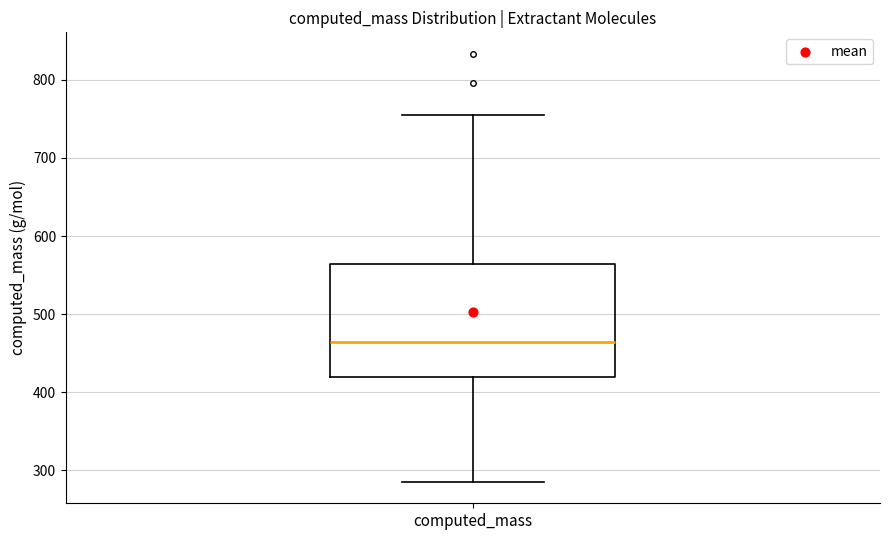

Transcribe this box plot: give where the median line is, the range the box spans, and where the two whiskers end, as read against the y-axis. The values are not printed on the chart, so give them approximately, as read against the axis.

median 460, box 420 to 560, whiskers 290 to 760